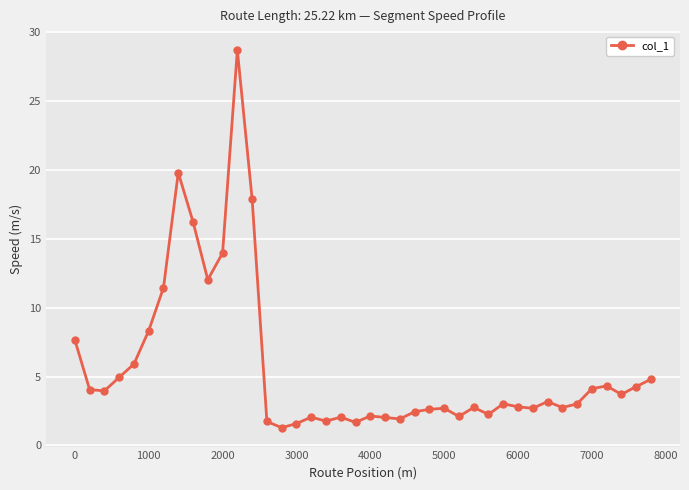

What is the value of the 3rd point from the left?

4.0